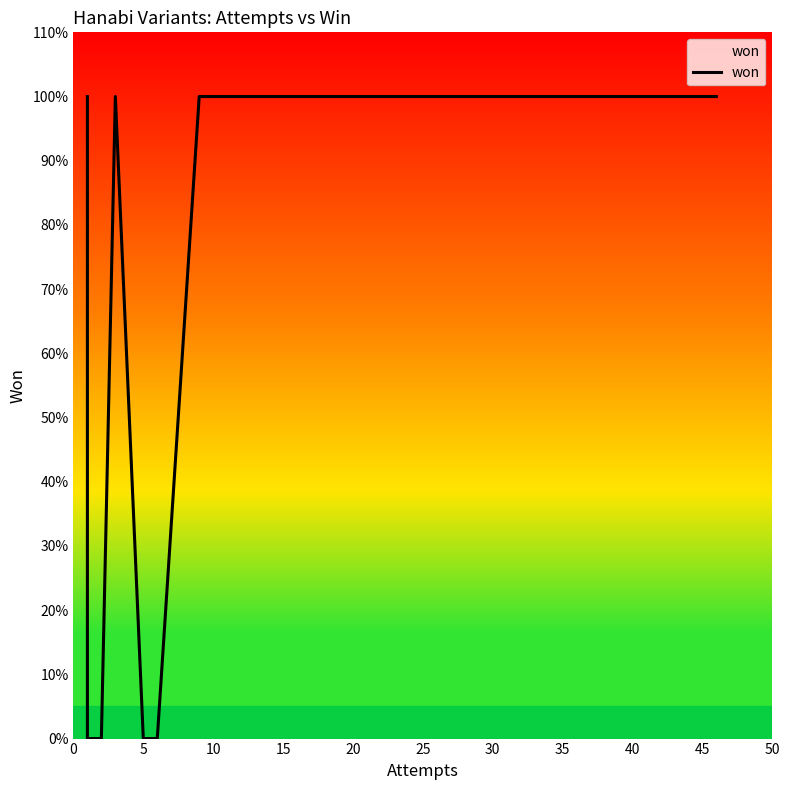

Which label corresponds to the smallest value in the chart?

5